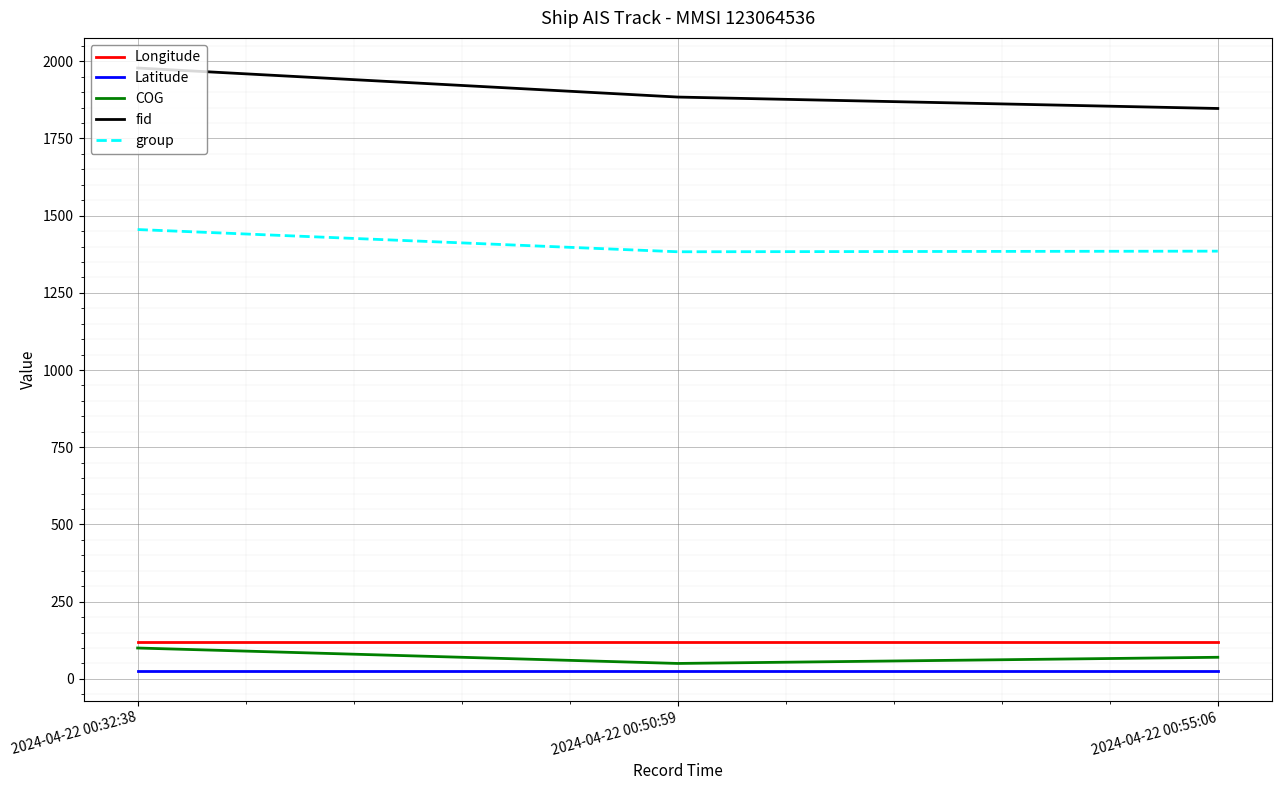

What position from the left is 2024-04-22 00:50:59?

2